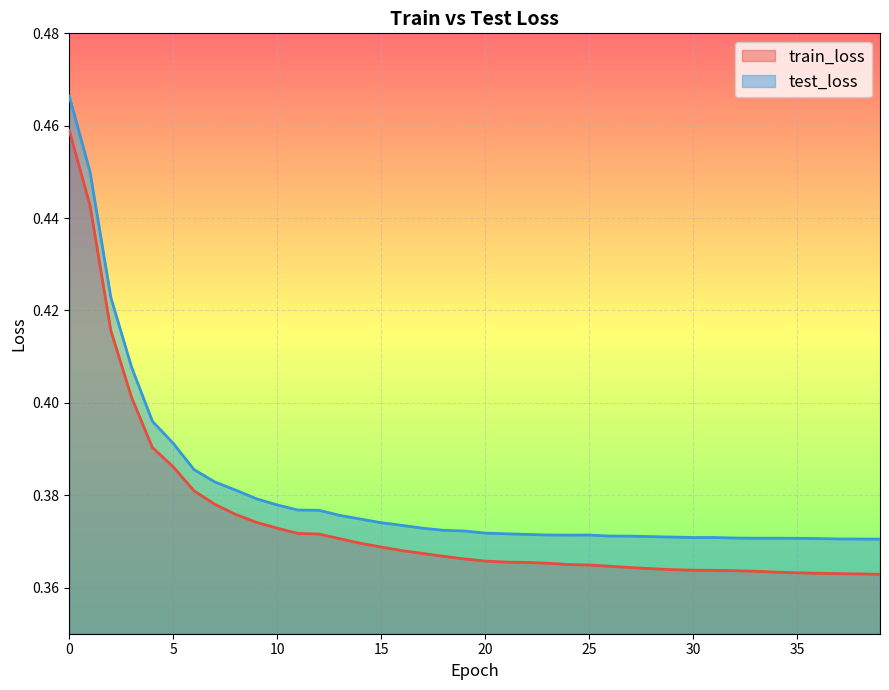

True or false: train_loss has a value of 0.4 at 32.

True